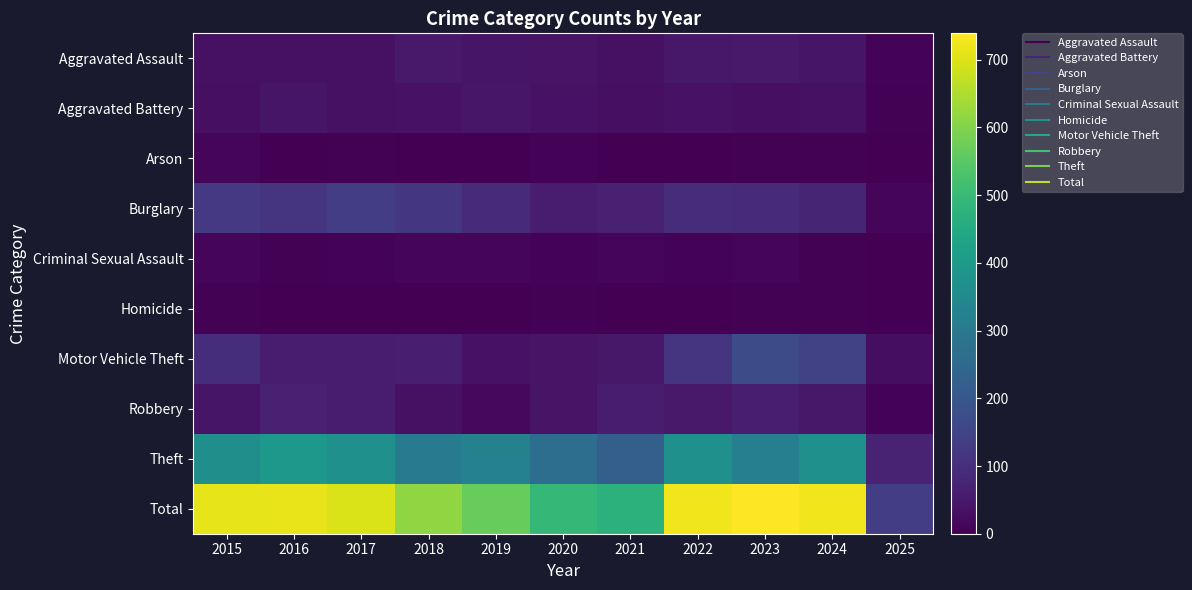

At which category is the sum across all series the highest?

2023